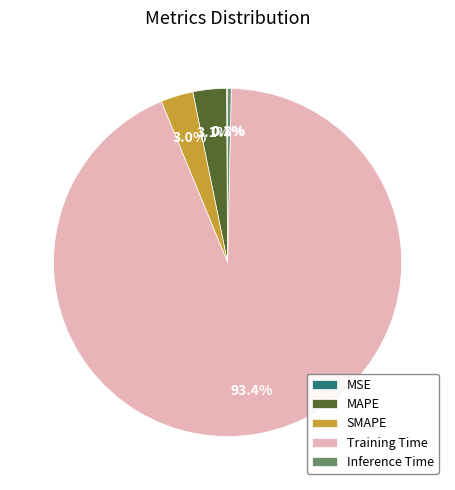

Does Training Time account for over 50% of the chart?

Yes